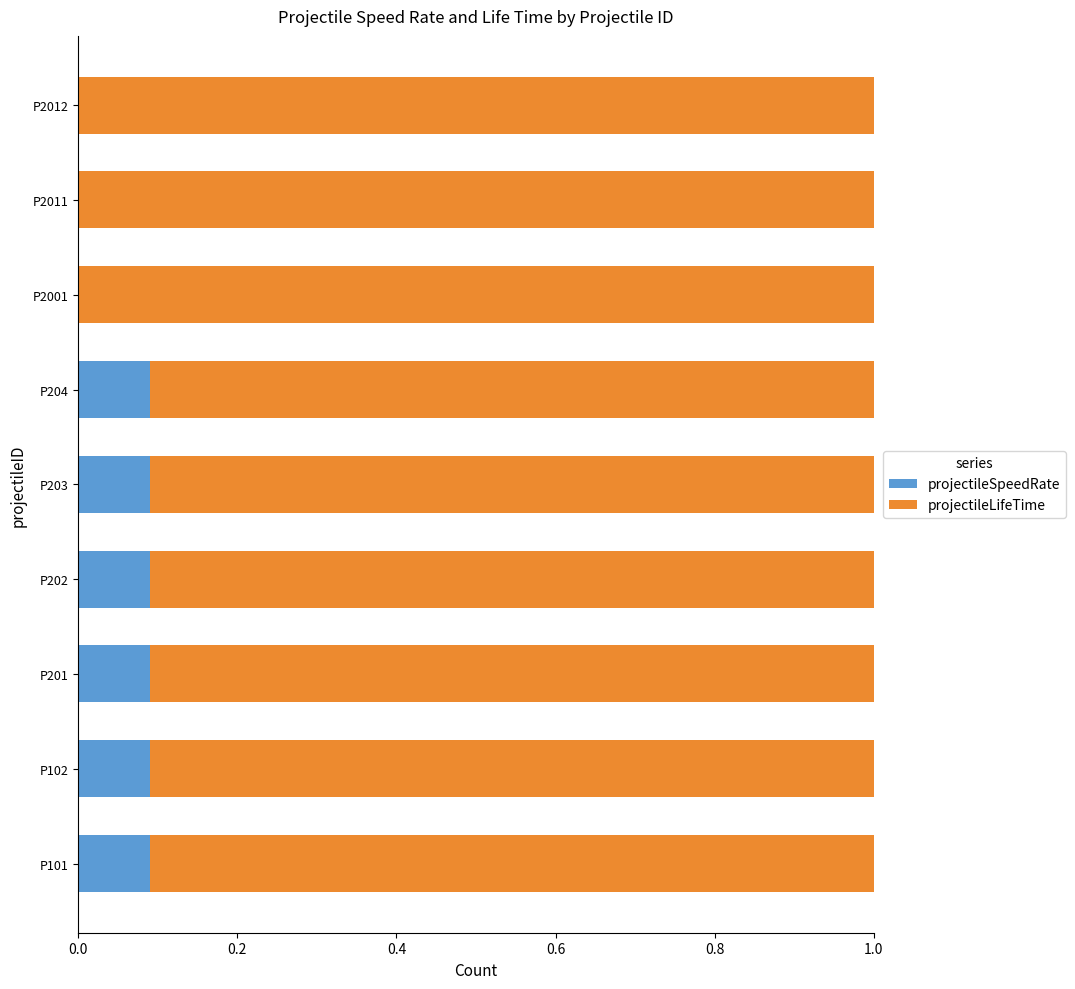

What is the total value across all series at P102?

1.0